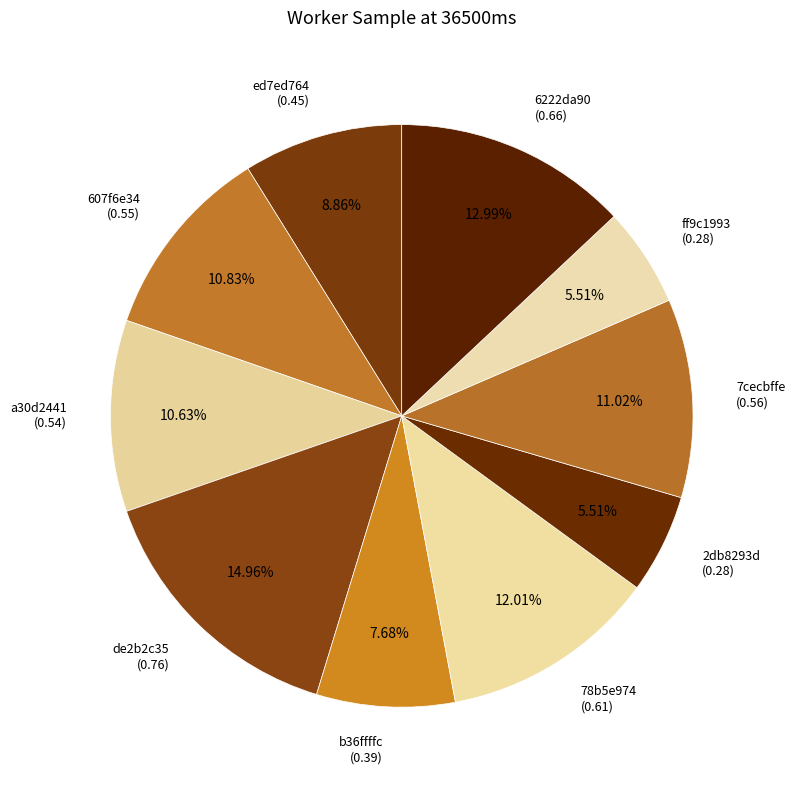

Which has a higher value, b36ffffc (0.39) or 2db8293d (0.28)?

b36ffffc (0.39)